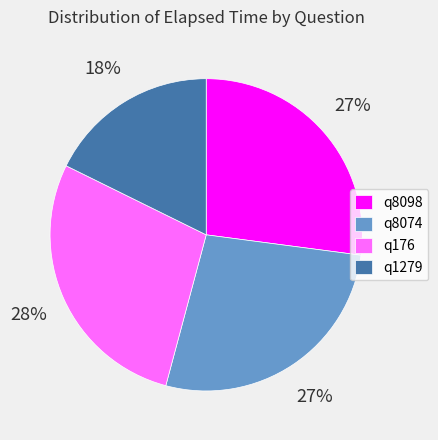

Between q1279 and q176, which is larger?

q176